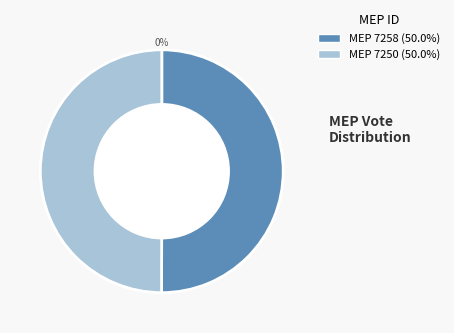

To the nearest percent, what percentage of the pie is 7258?

50%